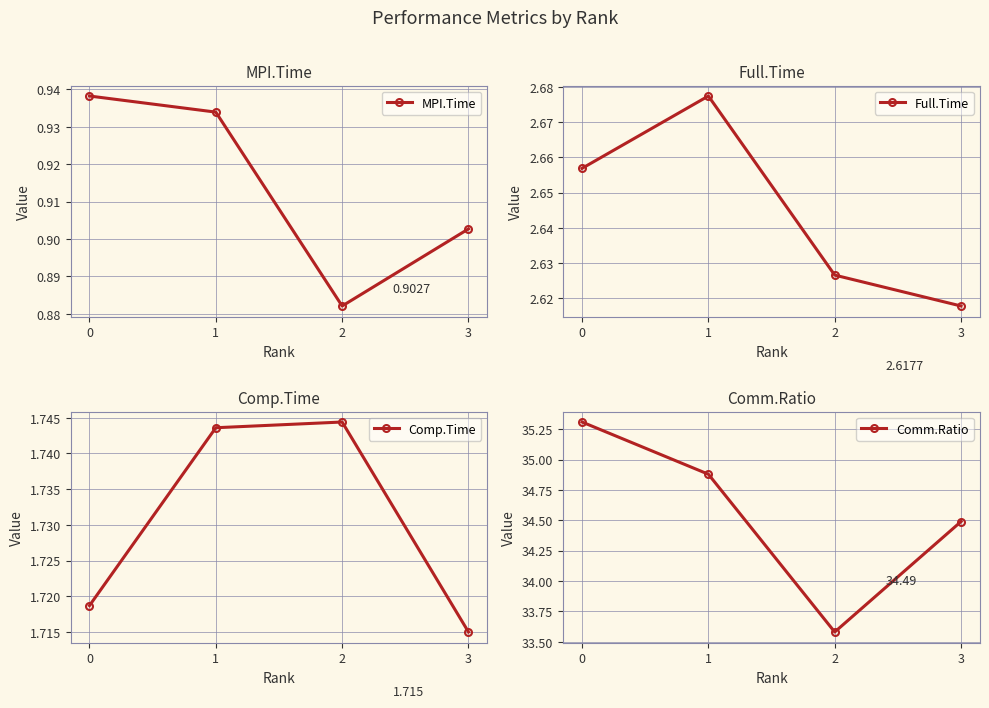

What is the difference between the maximum and second lowest values in the Comm.Ratio series?

0.8